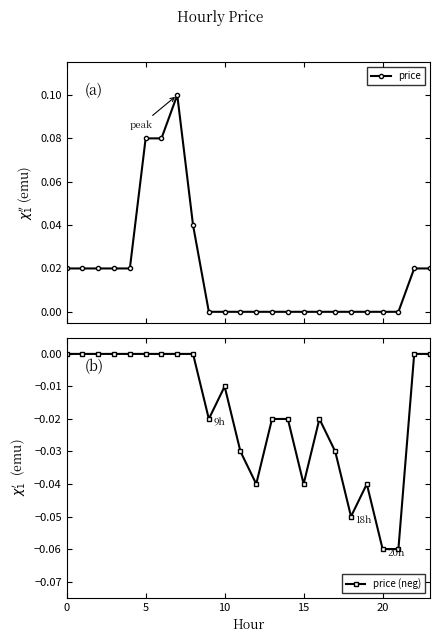

What is the minimum value for price (neg)?

-0.1